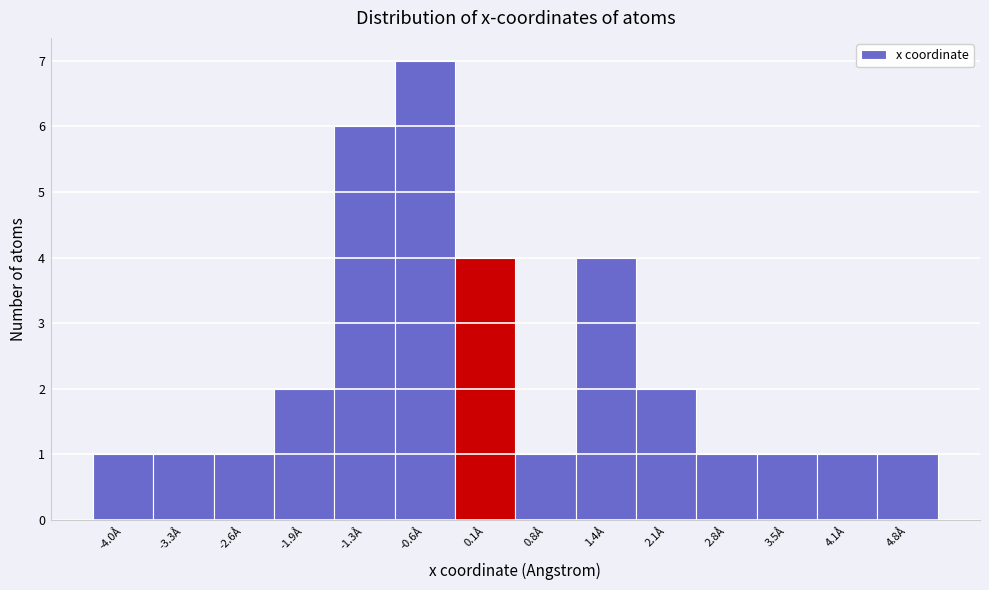

Reading left to right, transcribe this chart: for each bar, give the range it covers on the x-axis and its height. Neither the bar edges nor the heights are printed on the chart, so give them approximately, as read against the axes.

-4.3 to -3.6: 1
-3.6 to -2.9: 1
-2.9 to -2.3: 1
-2.3 to -1.6: 2
-1.6 to -0.9: 6
-0.9 to -0.2: 7
-0.2 to 0.4: 4
0.4 to 1.1: 1
1.1 to 1.8: 4
1.8 to 2.4: 2
2.4 to 3.1: 1
3.1 to 3.8: 1
3.8 to 4.5: 1
4.5 to 5.1: 1